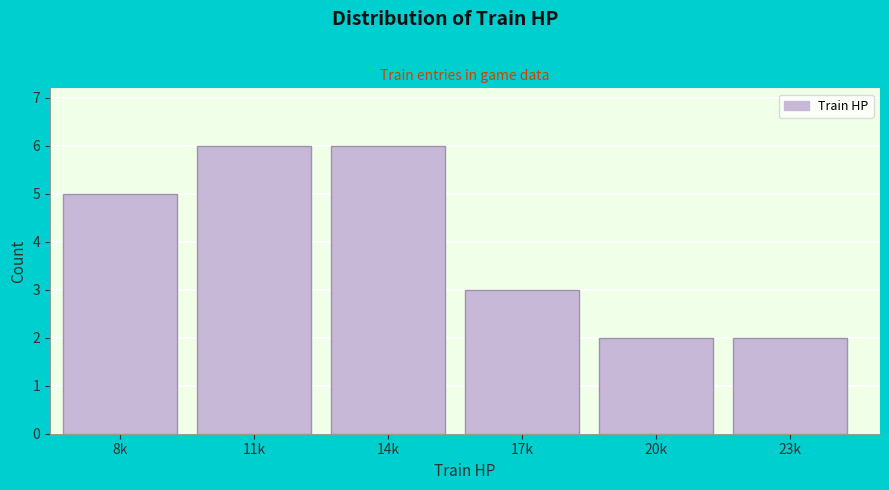

Reading right to left, what are all the values shown in this chart?

2	2	3	6	6	5